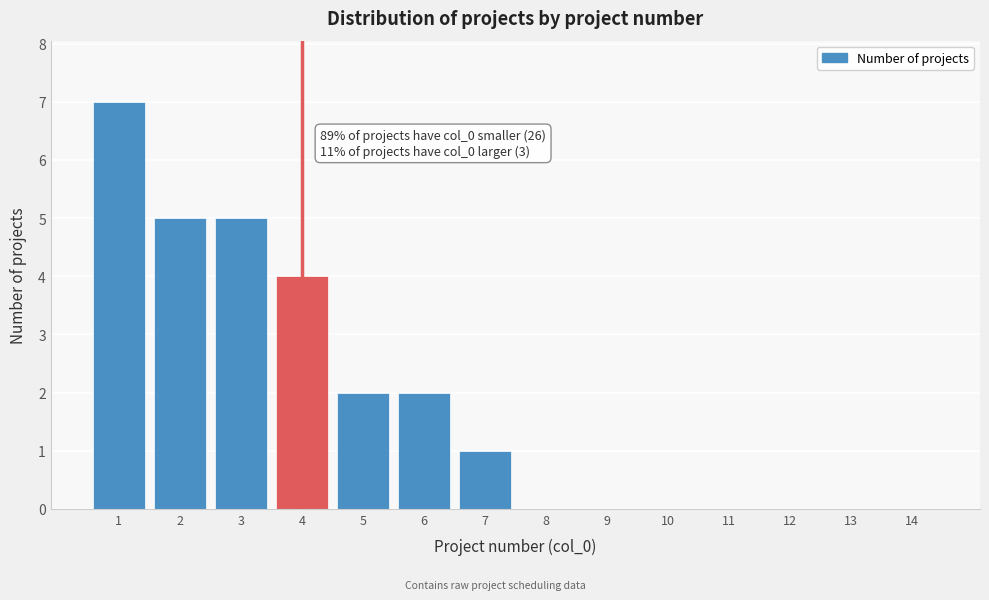

Reading right to left, extract all data points from this chart.

14=0	13=0	12=0	11=0	10=0	9=0	8=0	7=1	6=2	5=2	4=4	3=5	2=5	1=7